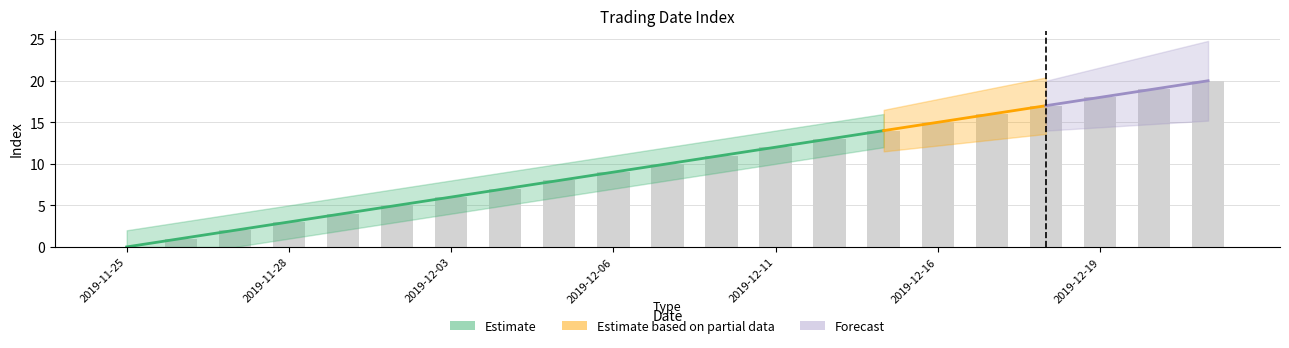

What is the sum of the values at 2019-12-16 and 2019-12-03?

21